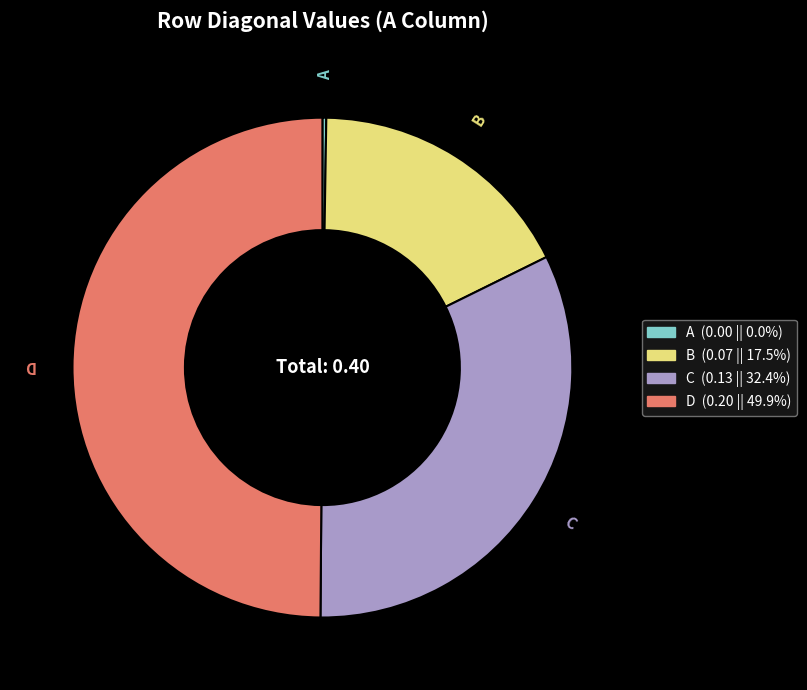

Which has a higher value, B or D?

D